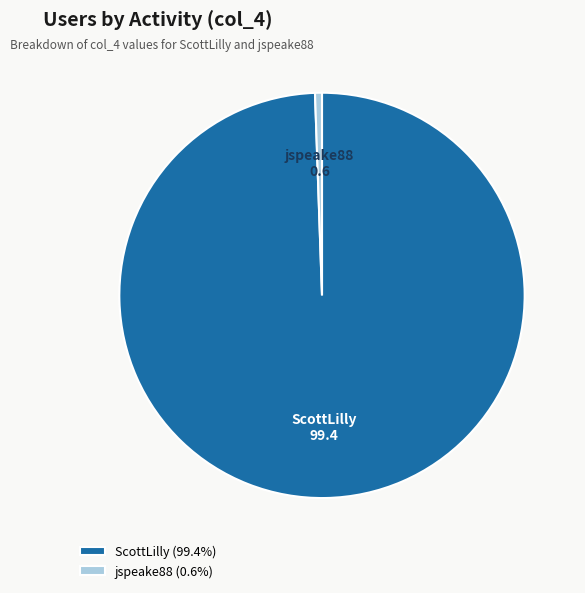

Approximately how many times larger is the value at ScottLilly compared to jspeake88?

180.0